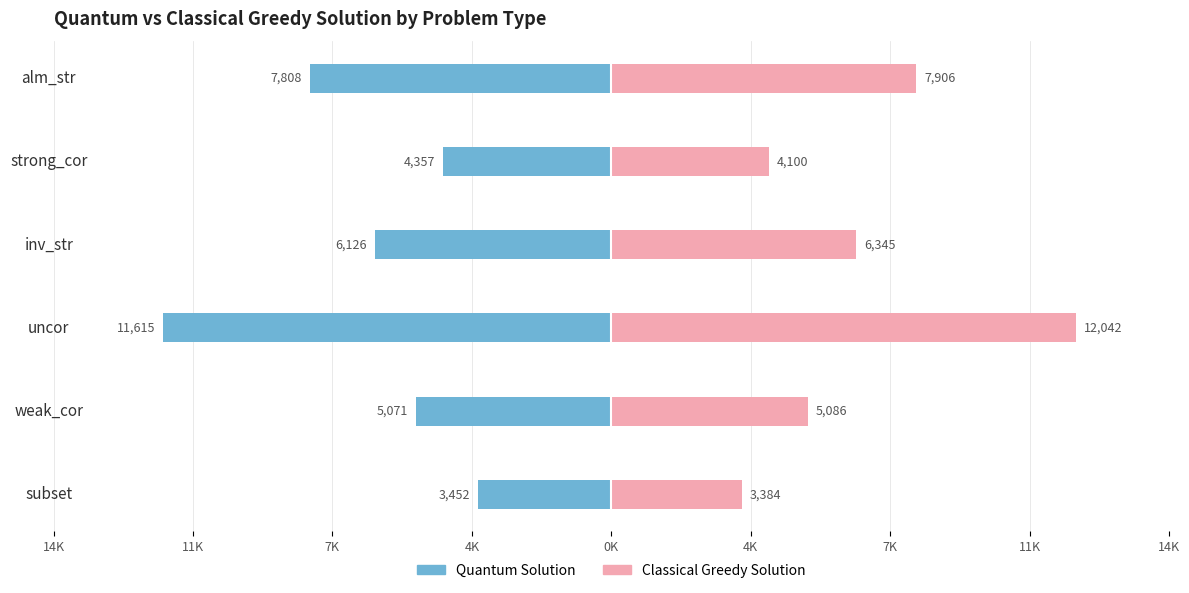

What is the sum of all Quantum Solution values?

-38429